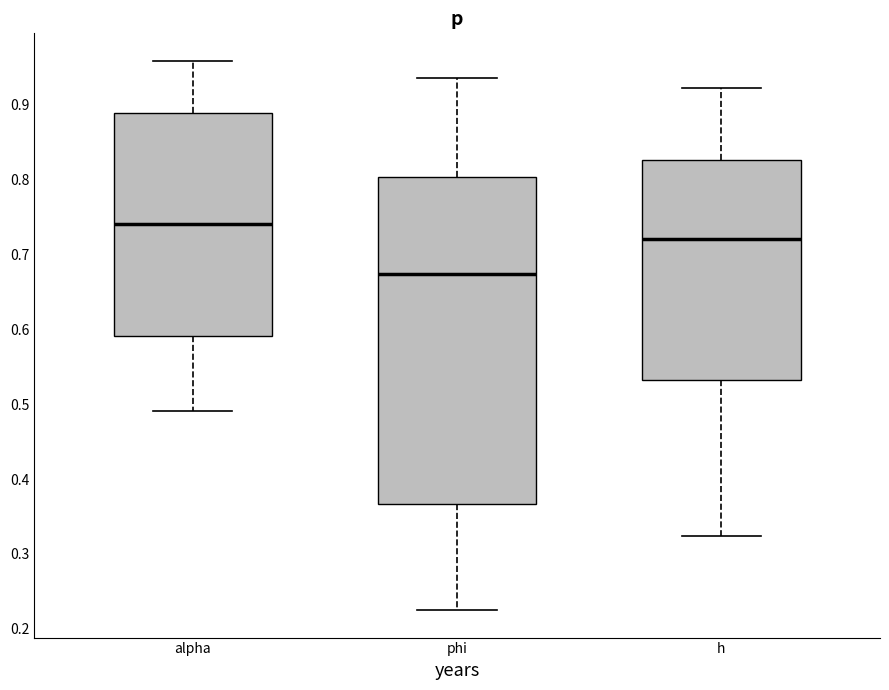

Comparing the boxes themselves (not the whiskers), which one is the tallest?

phi